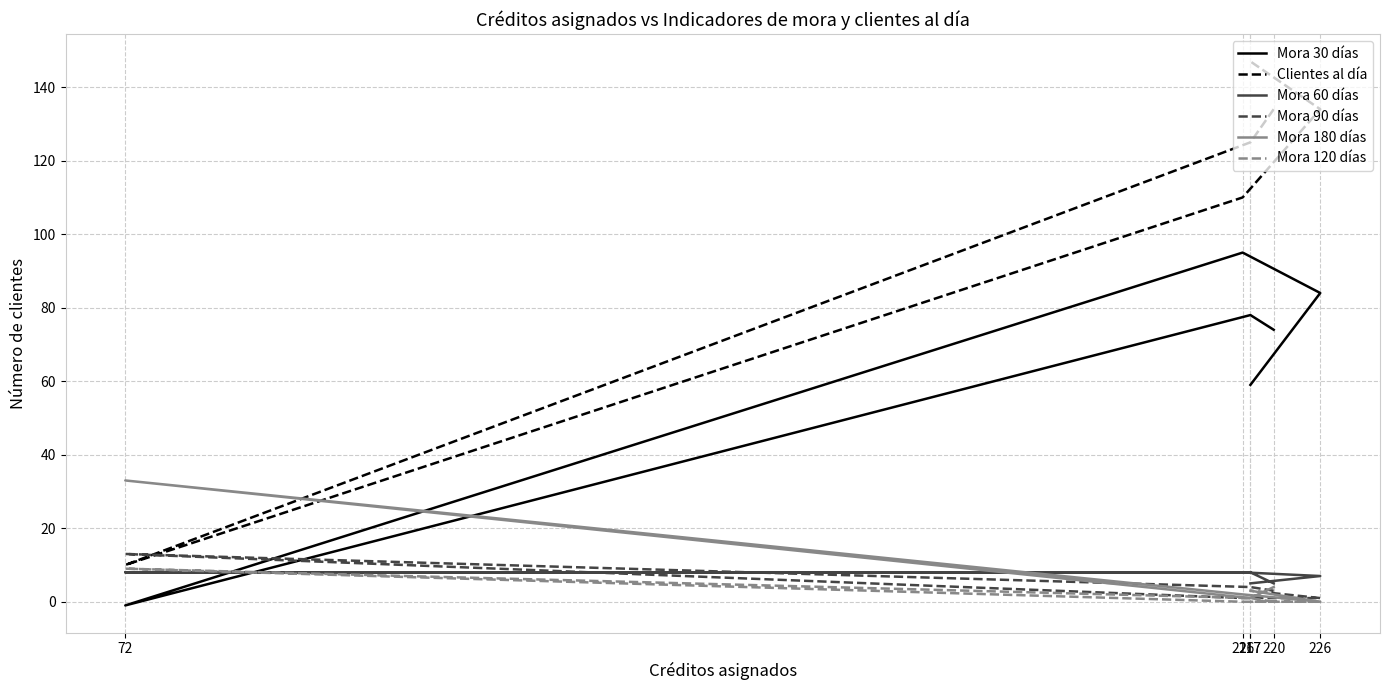

What value does the Mora 30 días series have at 217, to the nearest 5?

60